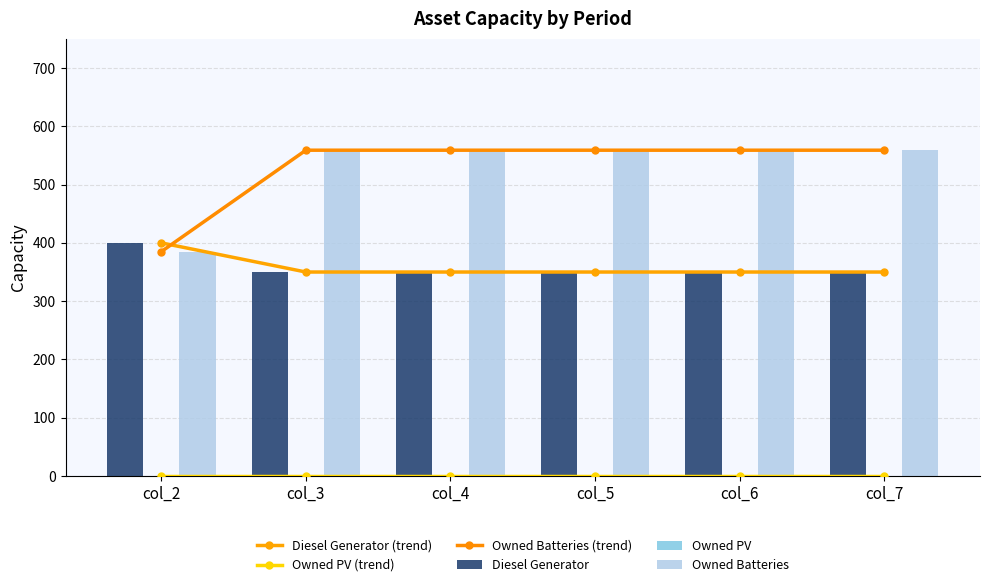

What is the value of the Diesel Generator (trend) bar at the 4th from the left?

350